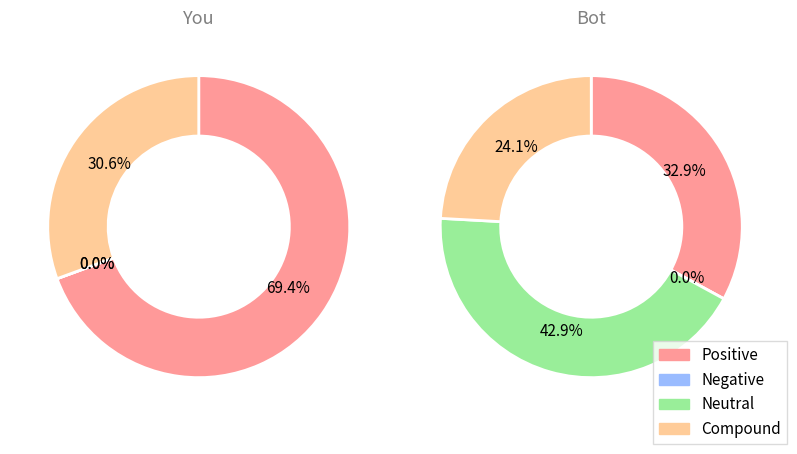

Which series changed the most between 0 and 1?

Neutral